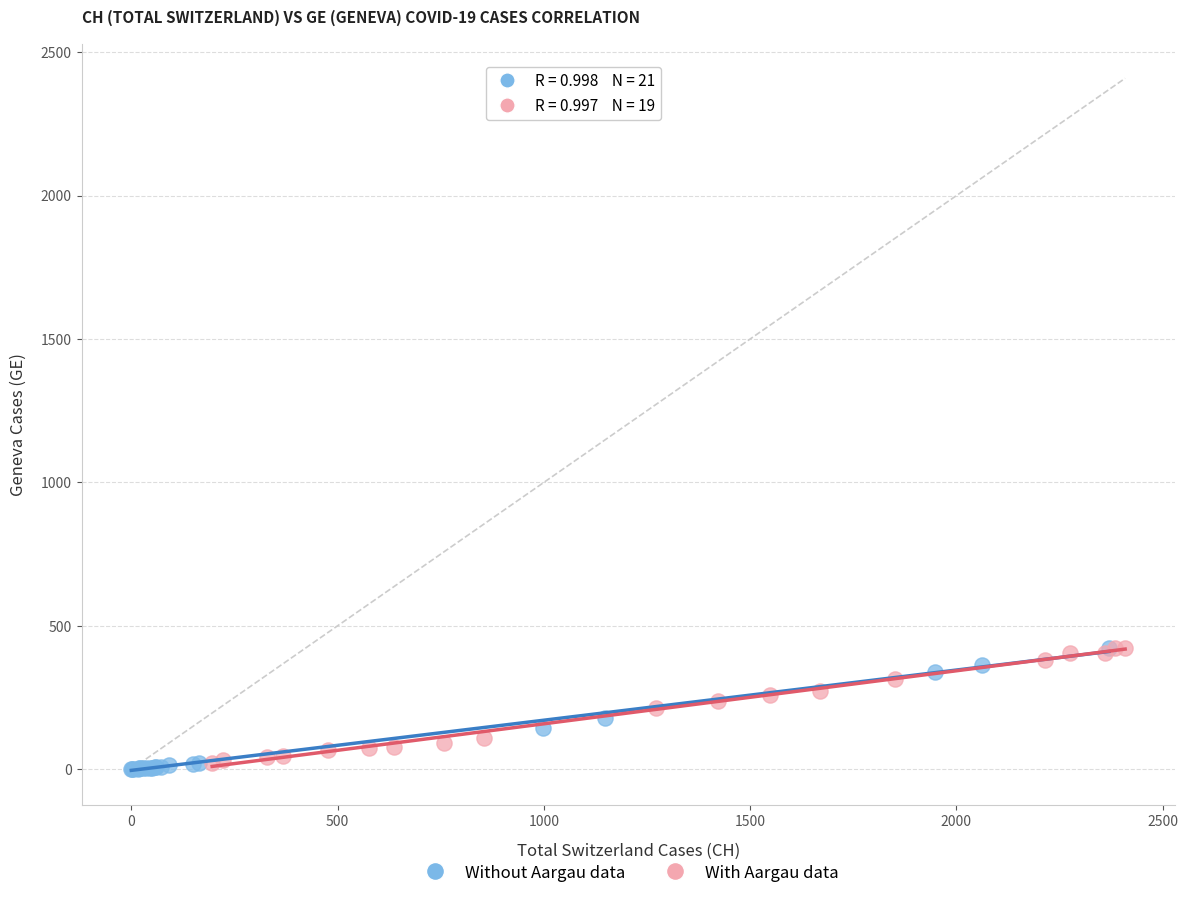

What are all the series names shown in the legend?

Without Aargau data, With Aargau data